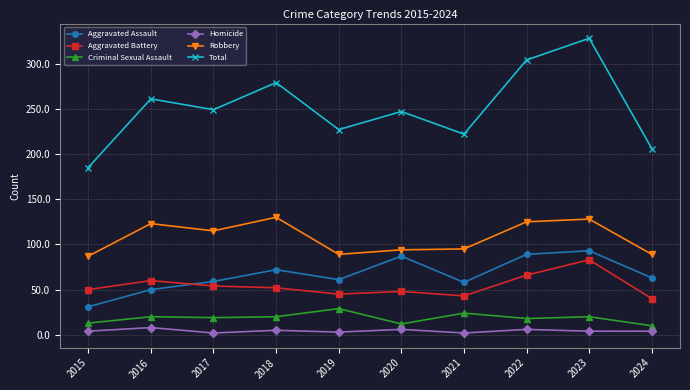

True or false: Total has more than 1 points higher than both neighbors.

True